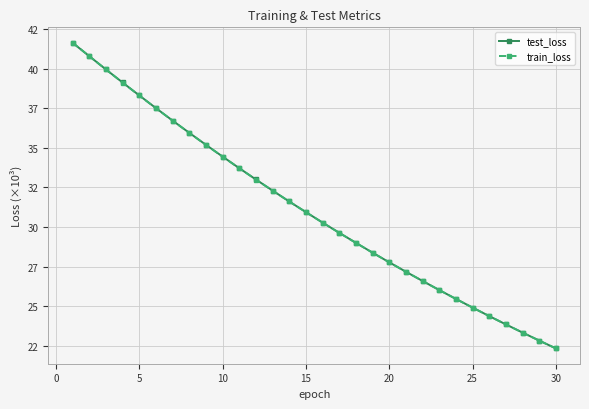

Does the chart display data point markers on the line(s)?

Yes